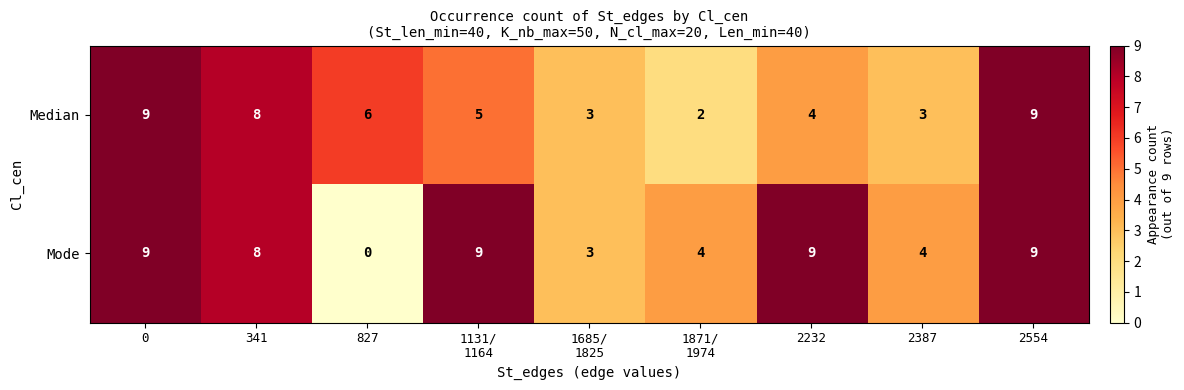

What is the sum of all Mode values?

55